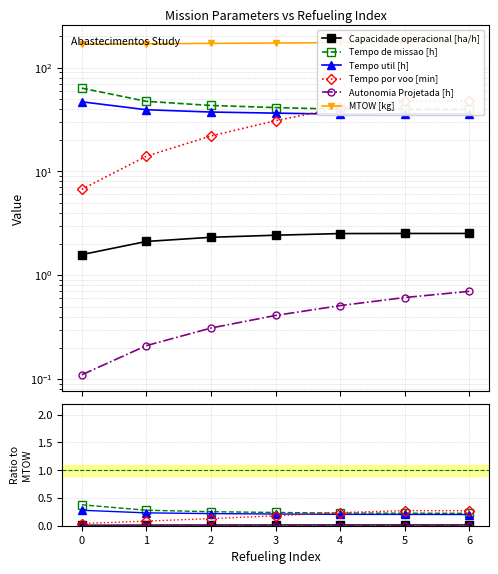

List the labels in order of Tempo de missao [h] value, largest first.

0, 1, 2, 3, 4, 5, 6